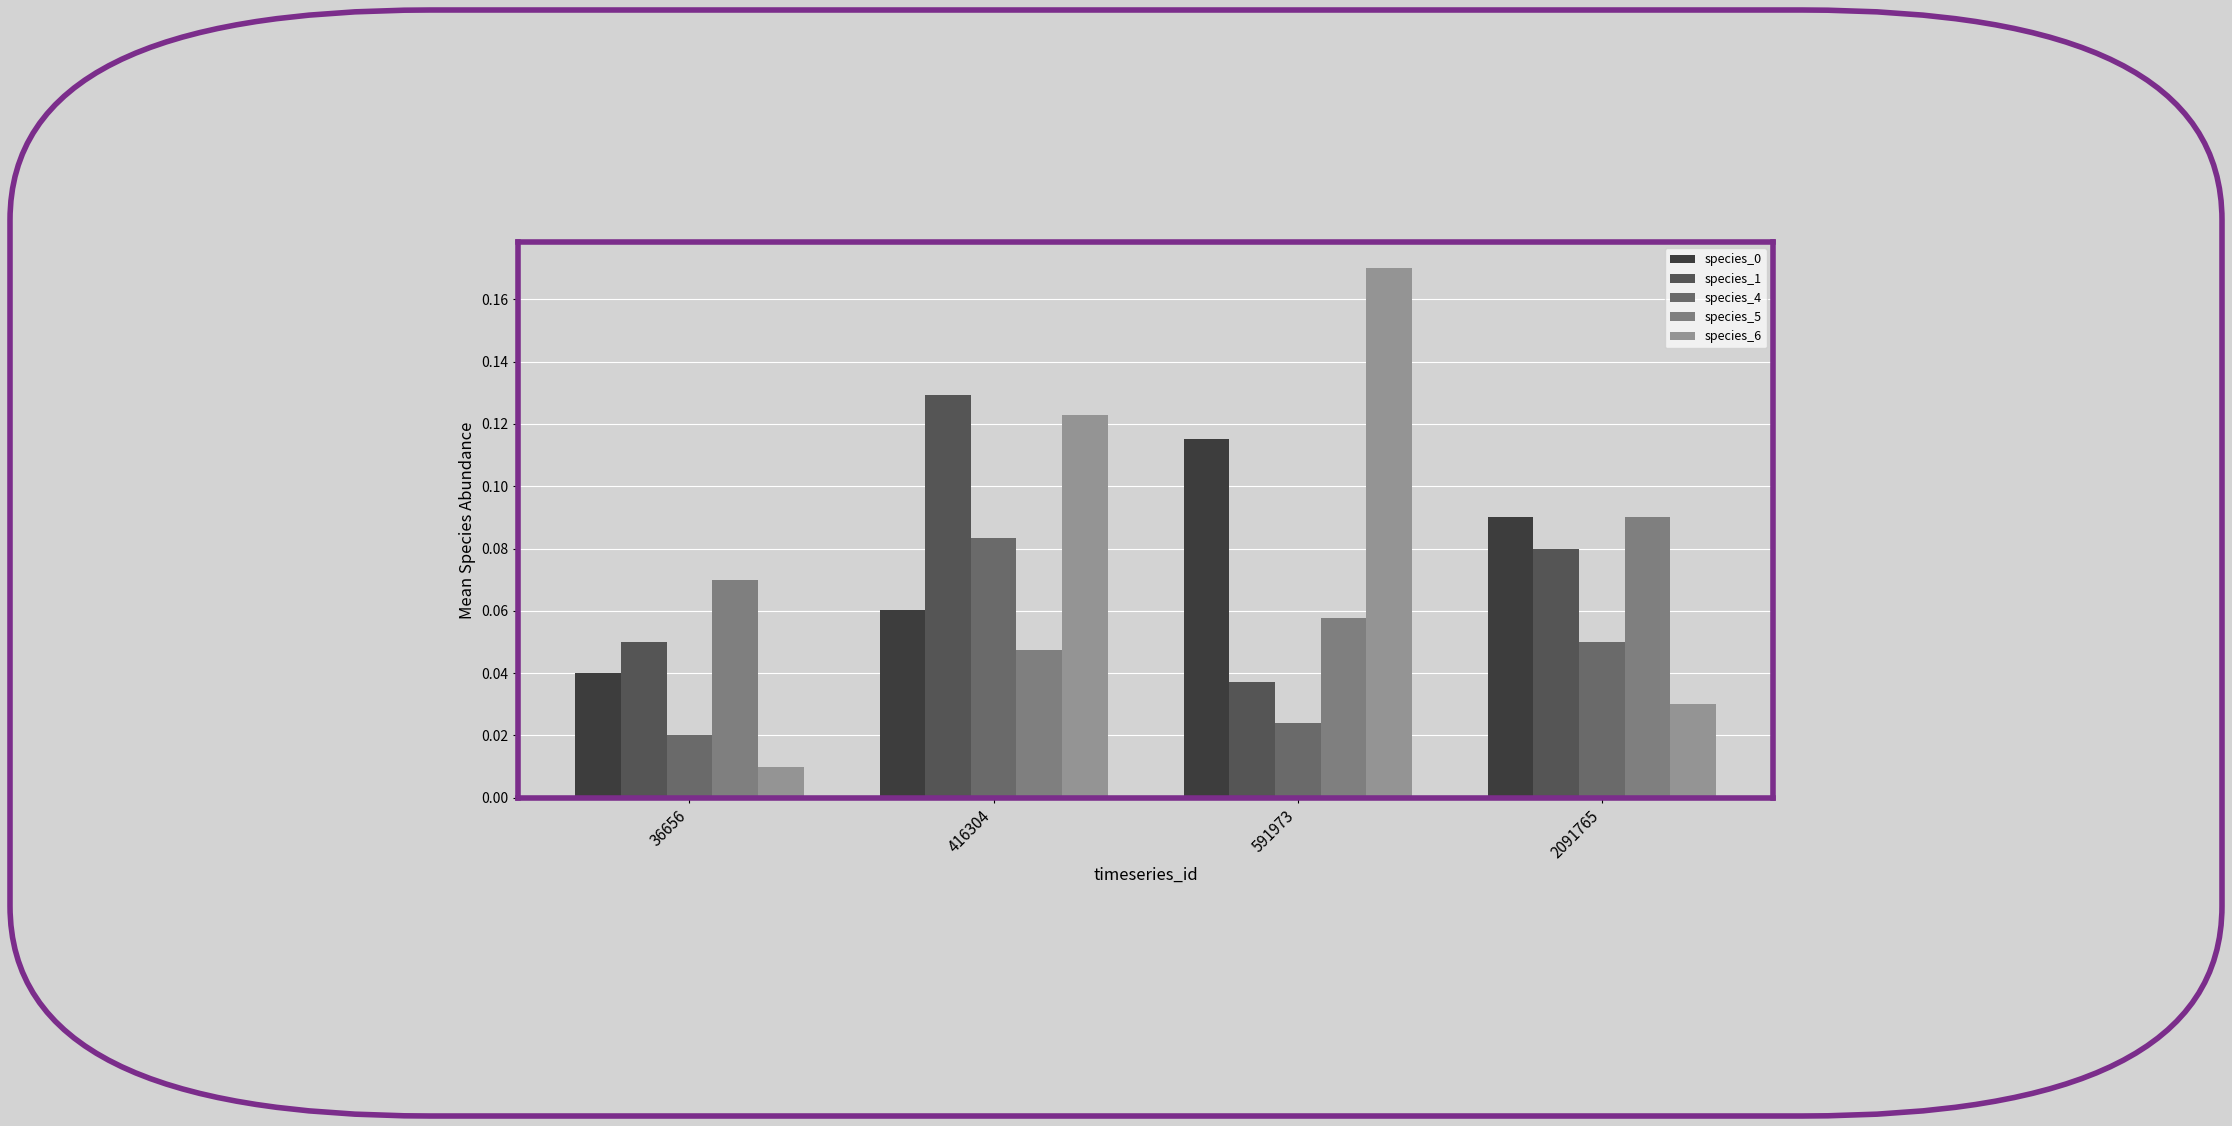

How many categories are shown in the chart?

4